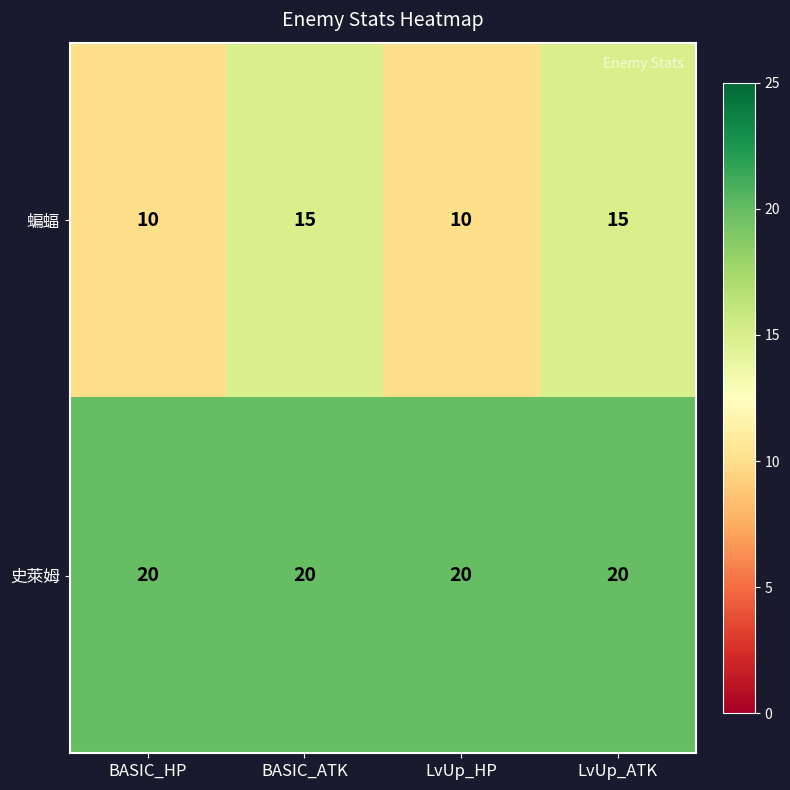

What is the maximum value shown in the chart?

20